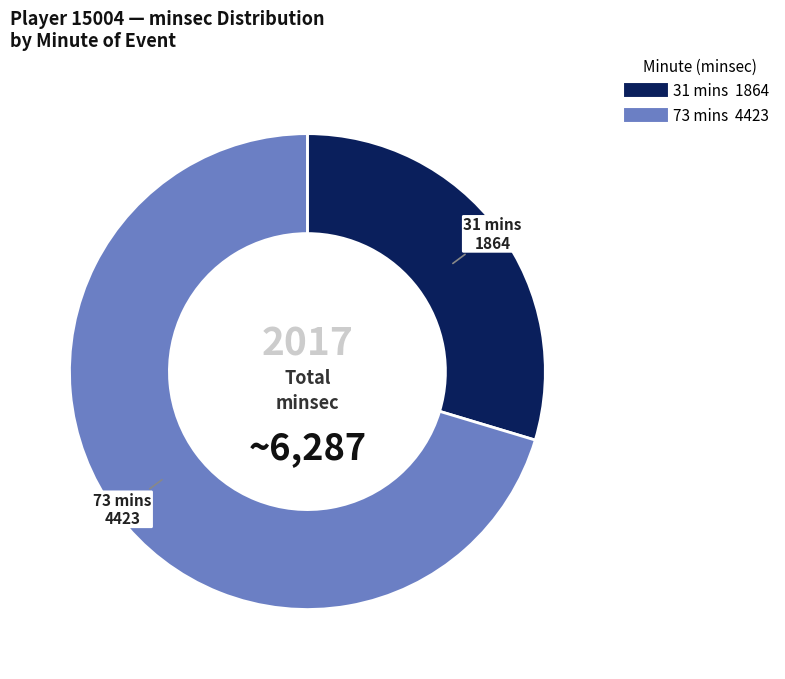

What is the ratio of the value at 31 mins to the value at 73 mins?

0.4